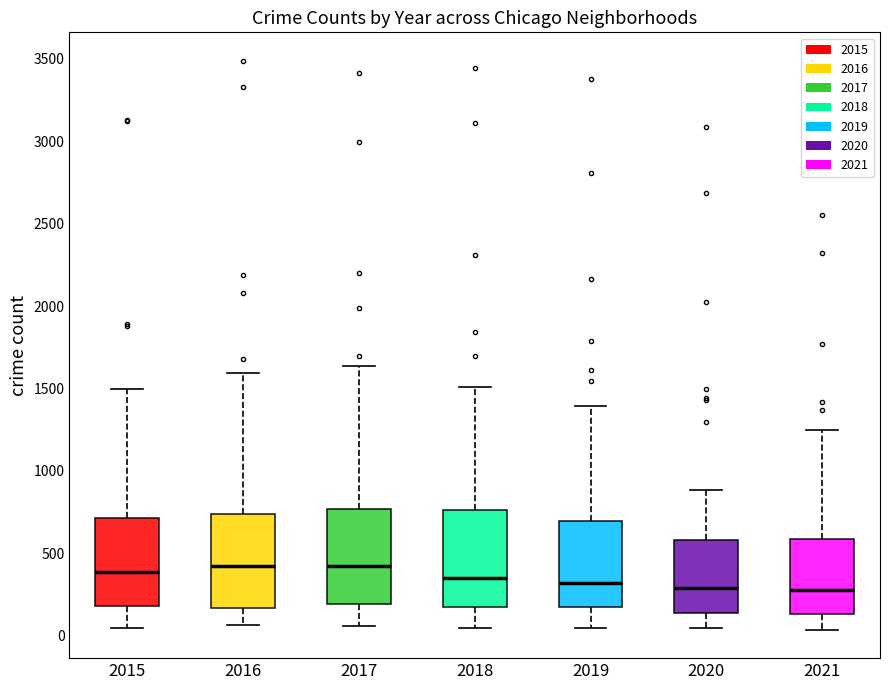

Reading left to right, transcribe this box plot: for each box, give where its median line is, the range the box spans, and where its two whiskers end, as read against the y-axis. The values are not printed on the chart, so give them approximately, as read against the axis.

2015: median 400, box 200 to 700, whiskers 50 to 1500
2016: median 450, box 150 to 750, whiskers 50 to 1600
2017: median 400, box 200 to 750, whiskers 50 to 1650
2018: median 350, box 150 to 750, whiskers 50 to 1500
2019: median 300, box 200 to 700, whiskers 50 to 1400
2020: median 300, box 150 to 600, whiskers 50 to 900
2021: median 300, box 150 to 600, whiskers 50 to 1250